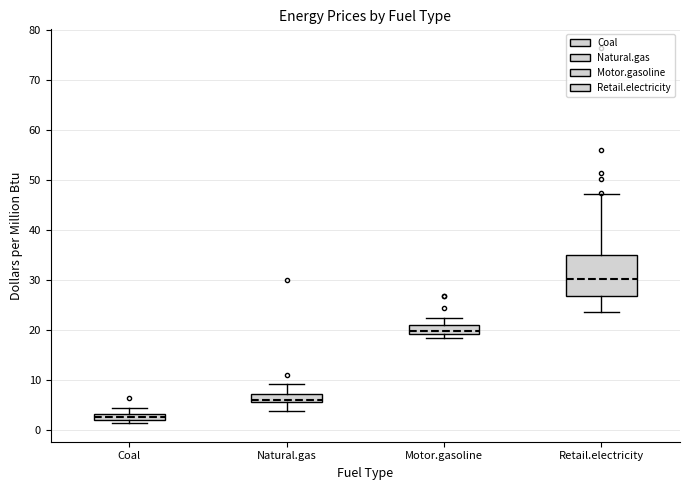

Where does the median line of the box for Retail.electricity sit on the y-axis? The values are not printed on the chart, so give them approximately, as read against the axis.

30